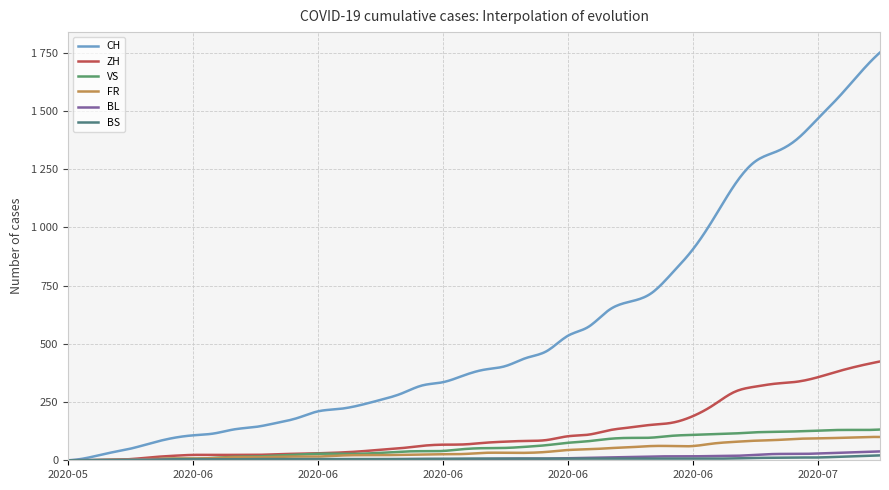

Rank the series by their maximum value, from lowest to highest.

BS, BL, FR, VS, ZH, CH